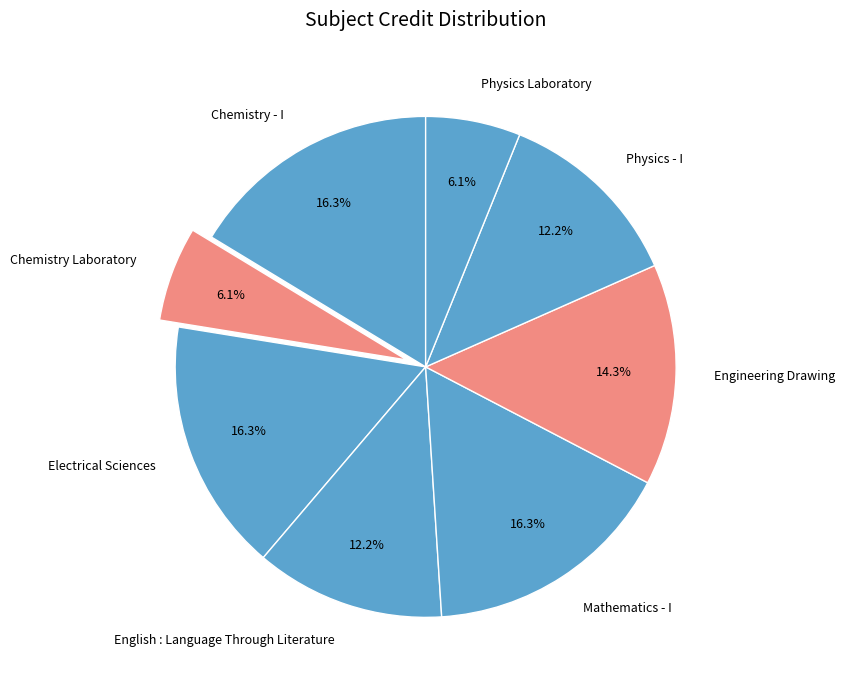

How many slices are in this pie chart?

8